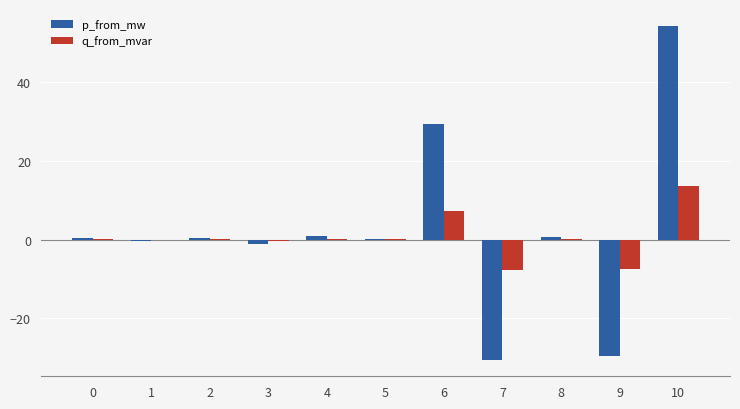

Between 0 and 6, which series saw the biggest shift?

p_from_mw